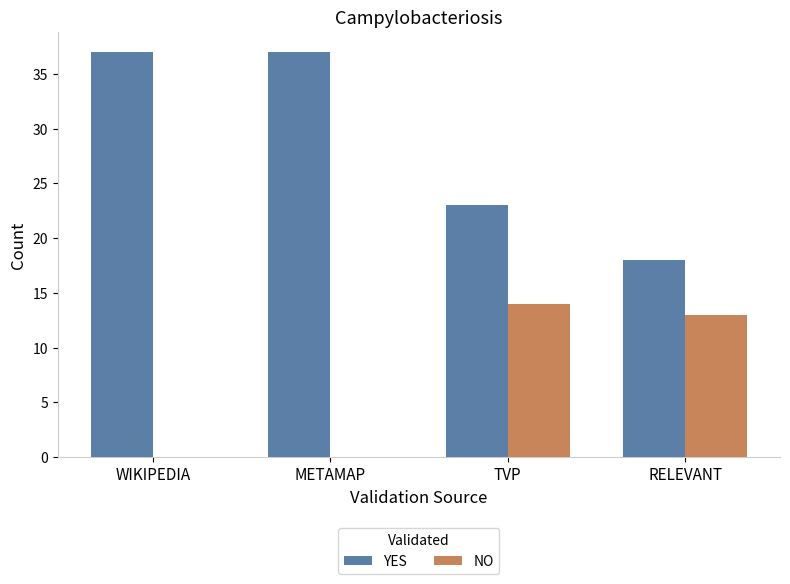

Is it true that YES equals 23 at TVP?

True